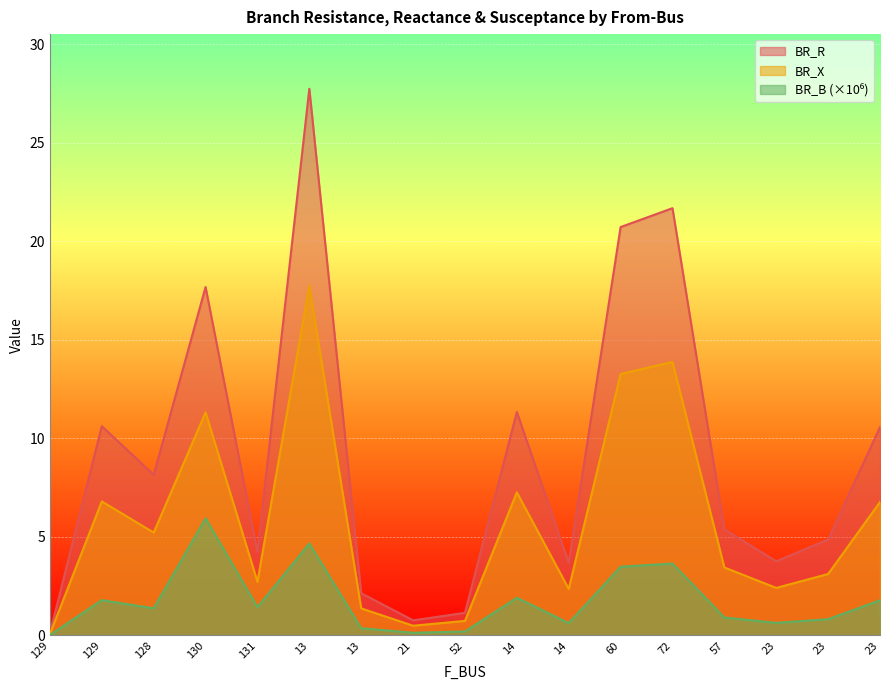

What is the difference between the highest and lowest values at 13?

23.1